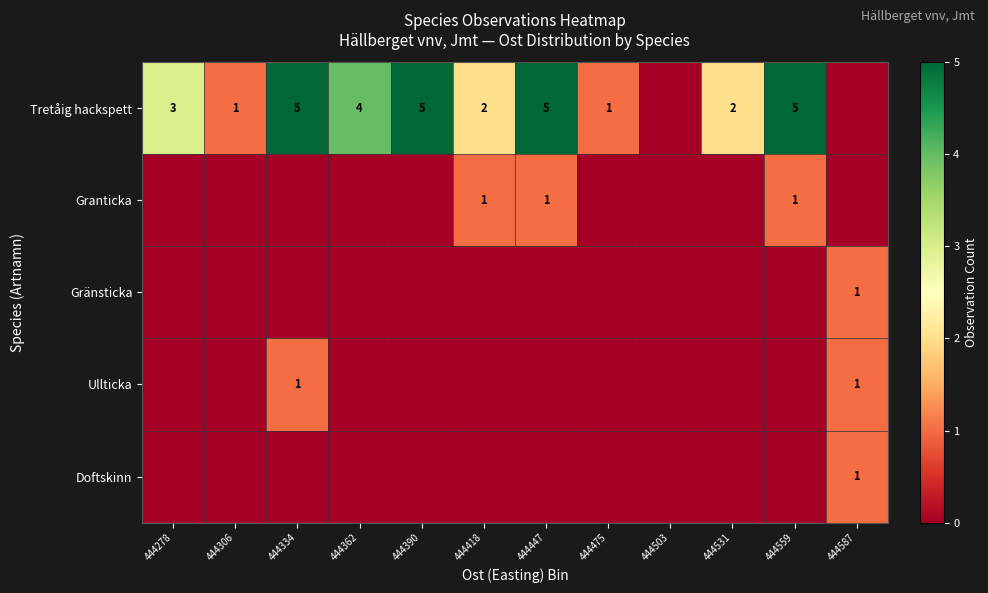

The value of Tretåig hackspett at 444390 is 5. True or false?

True